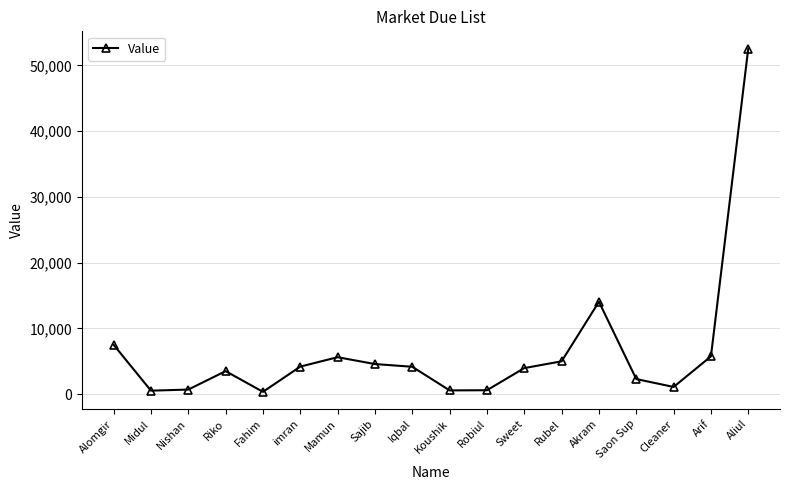

At which label is the value closest to 26466?

Akram